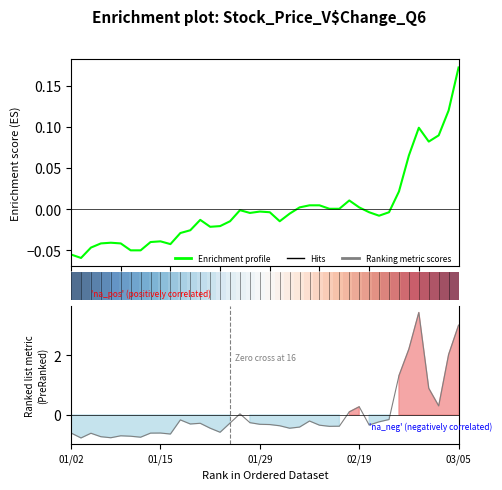

How many series are shown in this chart?

3